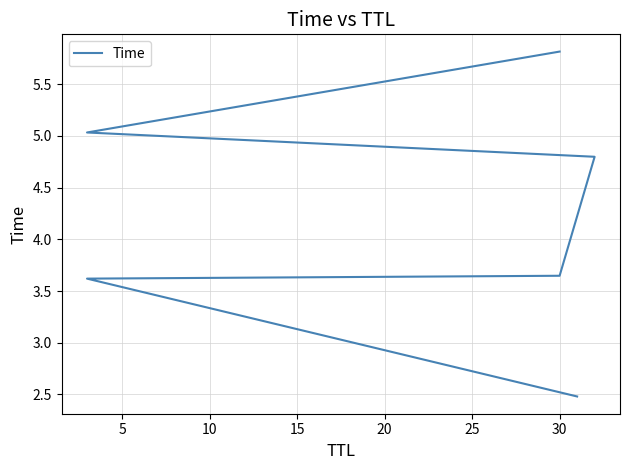

The chart shows a value of 3.3 at 15. True or false?

False